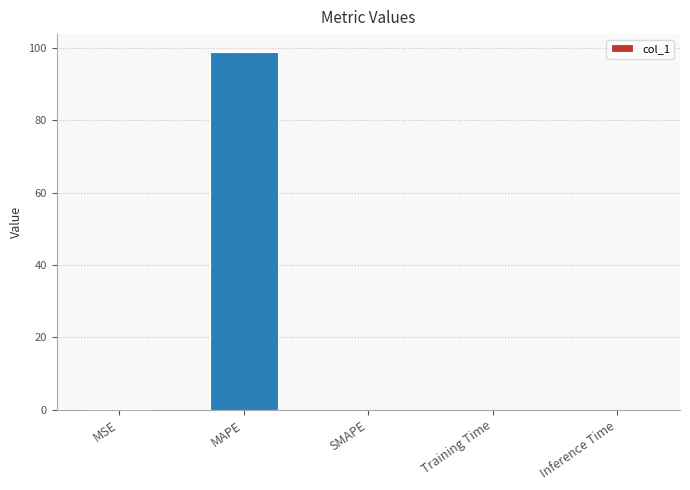

Is it true that the value at Training Time is 0.0?

True